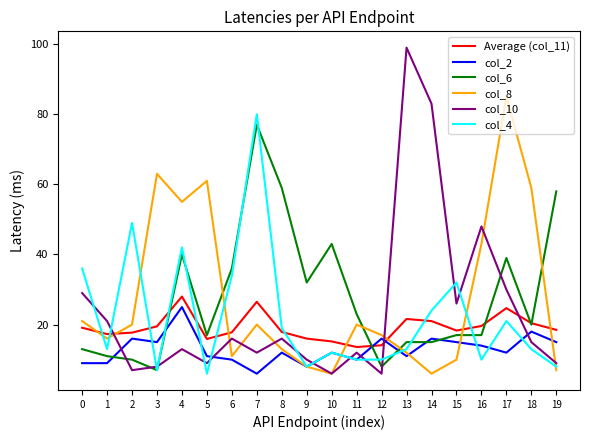

Which series has the largest range (max minus min)?

col_10